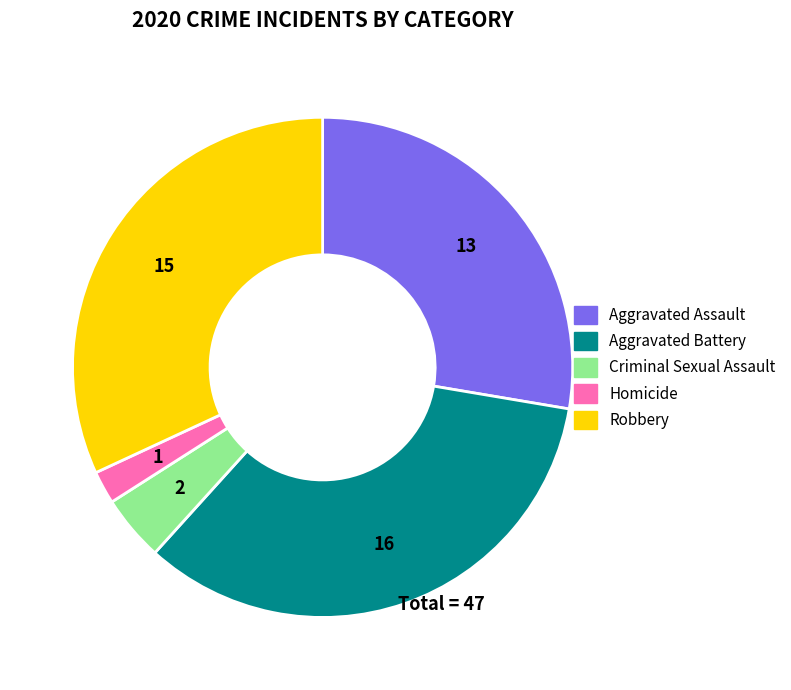

Does any single category account for the majority?

No